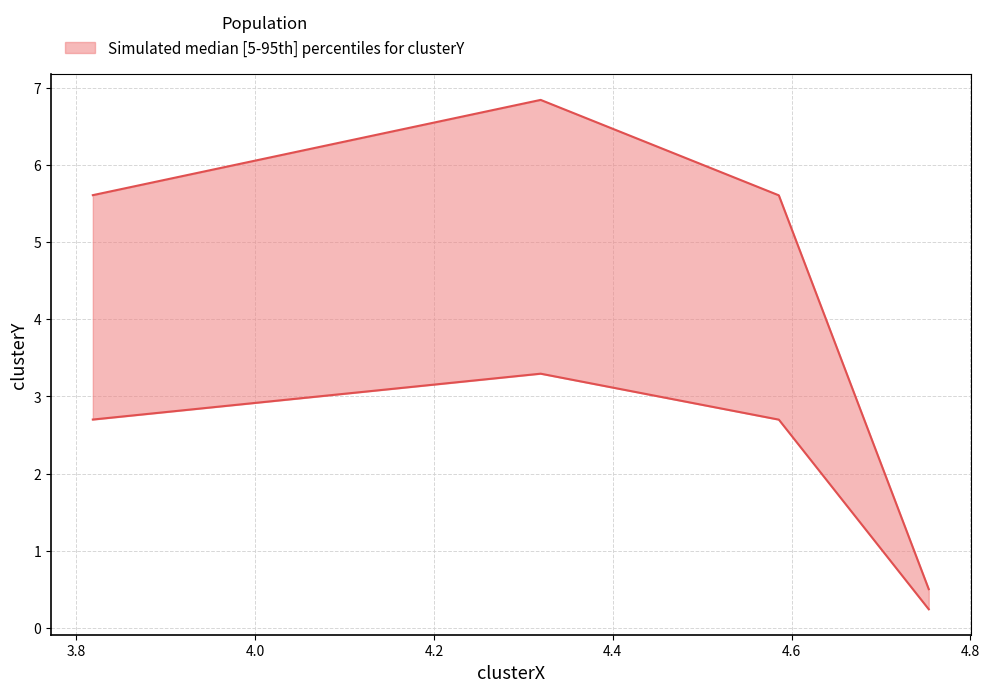

What is the maximum value shown in the chart?

6.8